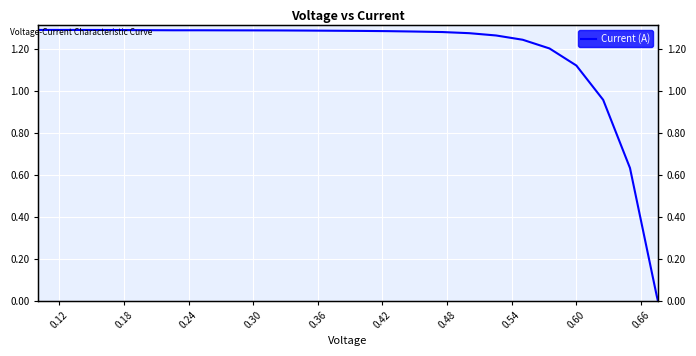

Count the number of categories in the chart.

25